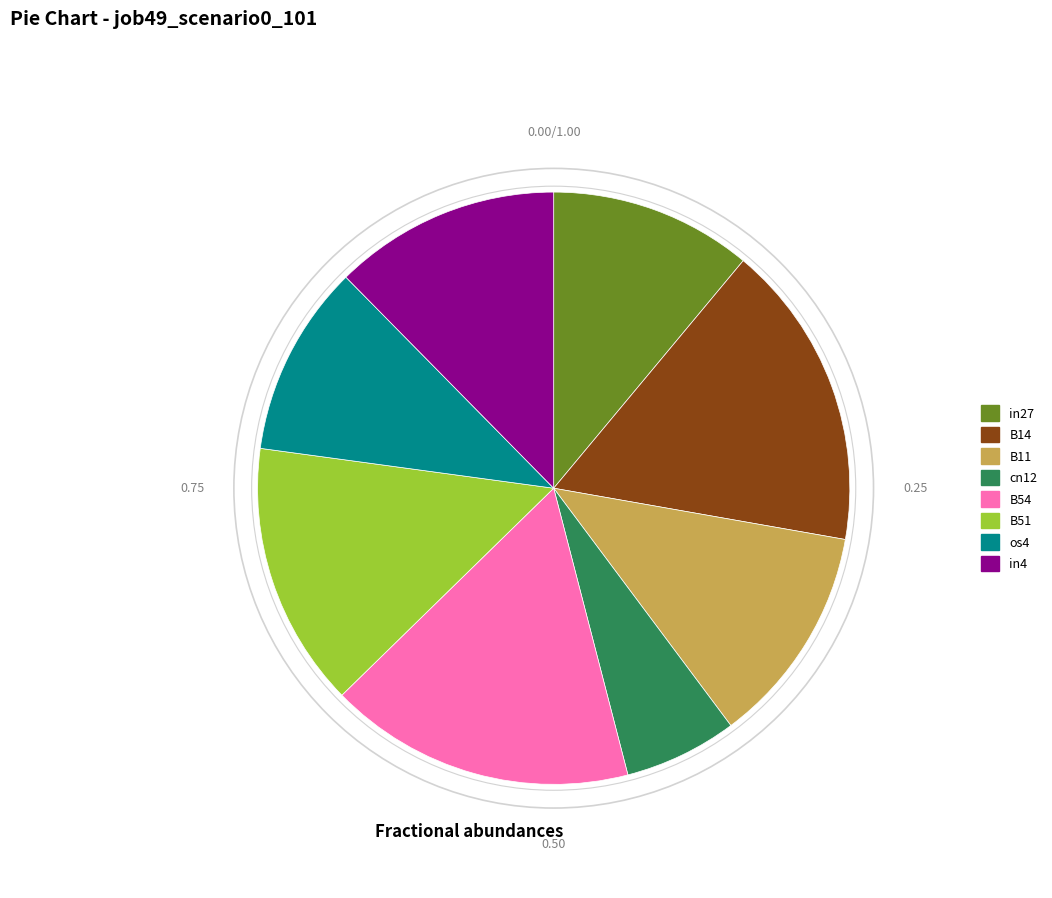

Does any single category account for the majority?

No